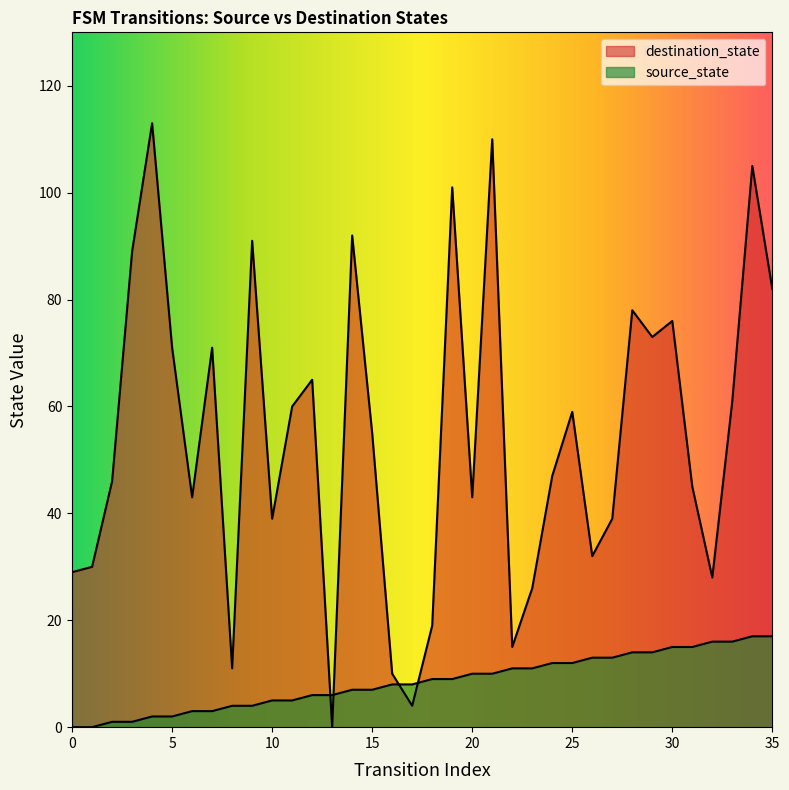

Reading left to right, transcribe all the data shown in this chart.

source_state: 0=0	1=0	2=1	3=1	4=2	5=2	6=3	7=3	8=4	9=4	10=5	11=5	12=6	13=6	14=7	15=7	16=8	17=8	18=9	19=9	20=10	21=10	22=11	23=11	24=12	25=12	26=13	27=13	28=14	29=14	30=15	31=15	32=16	33=16	34=17	35=17
destination_state: 0=29	1=30	2=46	3=89	4=113	5=71	6=43	7=71	8=11	9=91	10=39	11=60	12=65	13=0	14=92	15=55	16=10	17=4	18=19	19=101	20=43	21=110	22=15	23=26	24=47	25=59	26=32	27=39	28=78	29=73	30=76	31=45	32=28	33=61	34=105	35=82